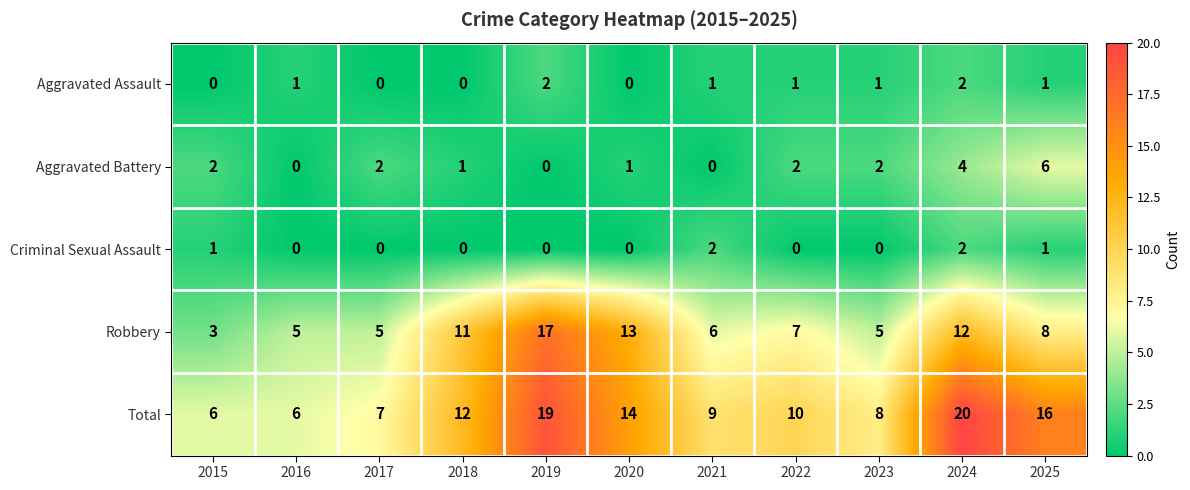

At which category is the sum across all series the highest?

2024